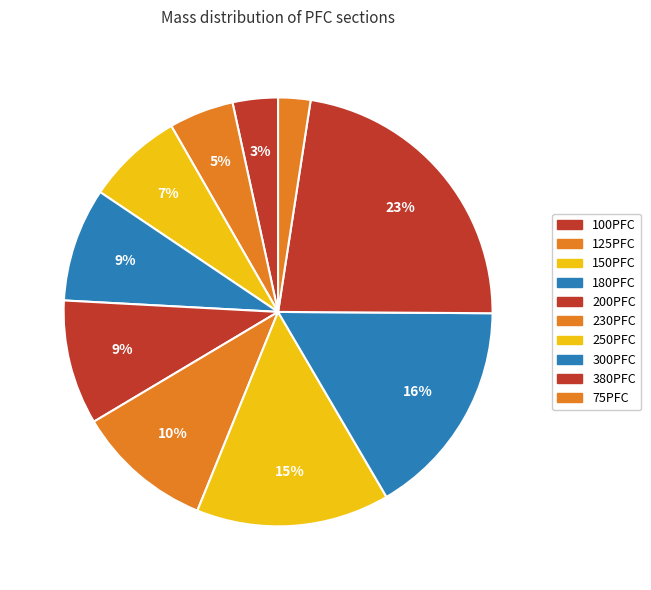

True or false: 150PFC accounts for 1% of the total.

False